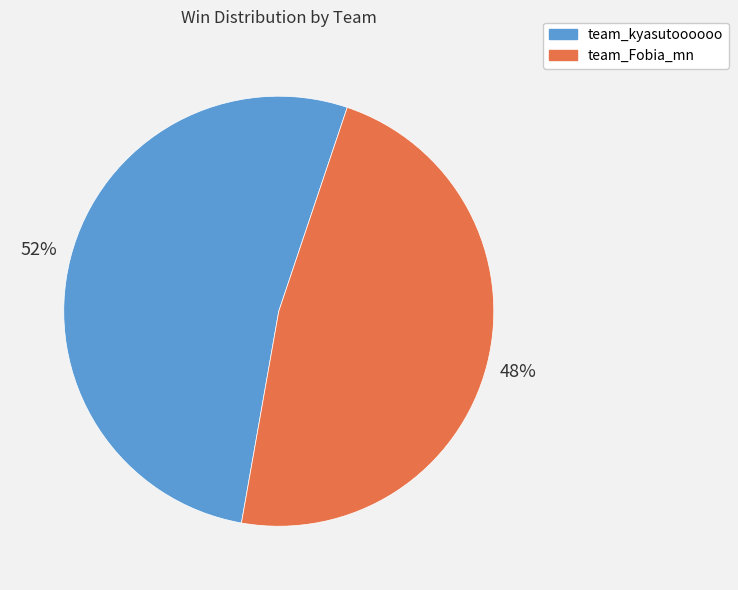

Combined, do team_Fobia_mn and team_kyasutoooooo account for over 50%?

Yes